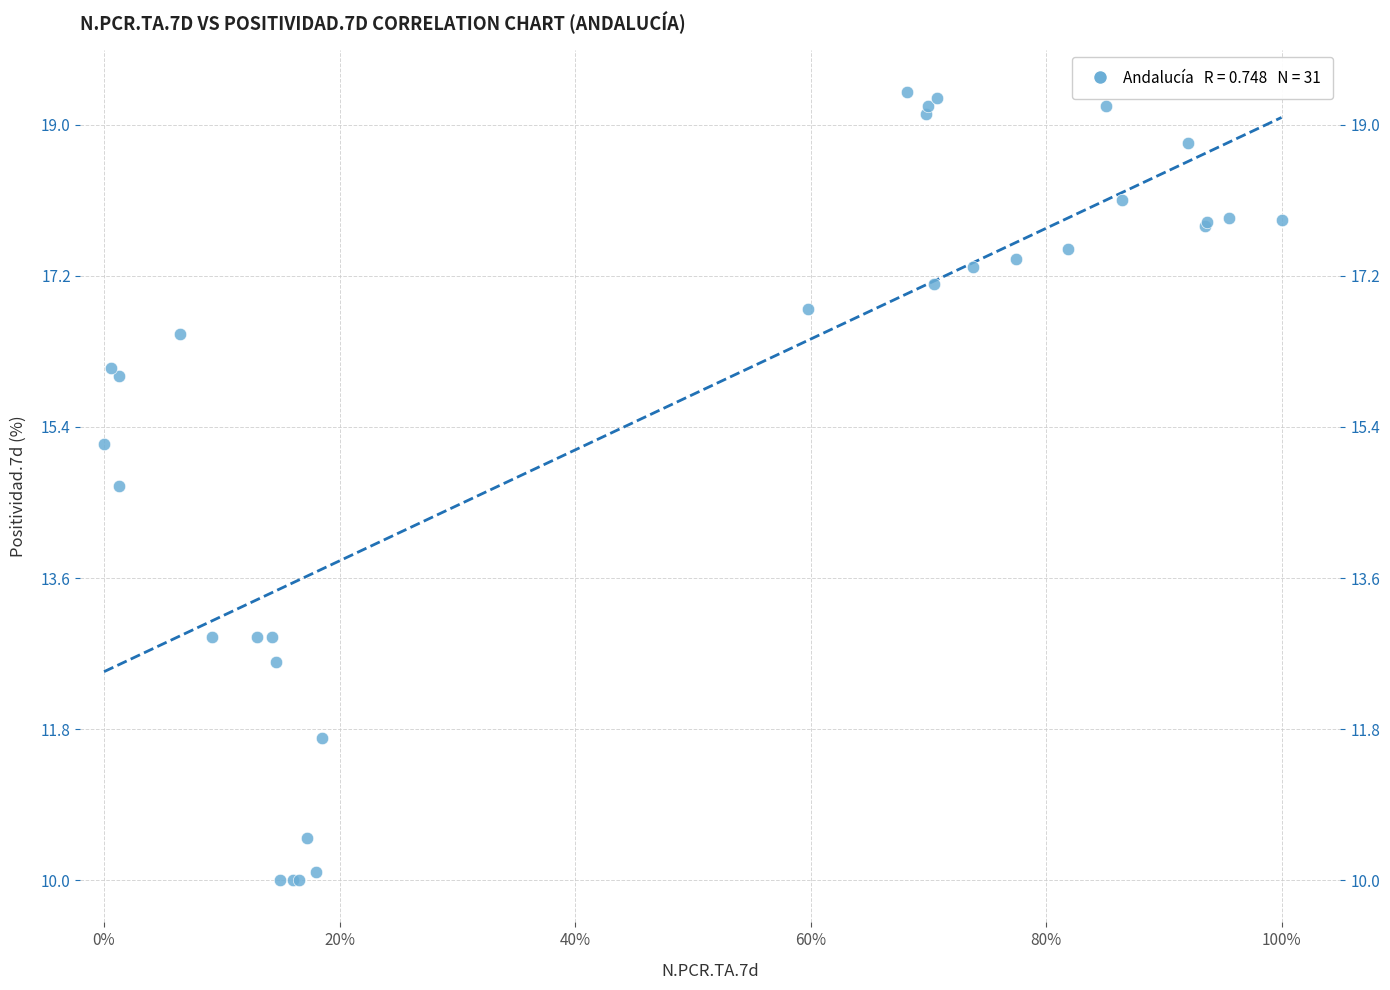

What Y value in the scatter plot is closest to 14?

14.7